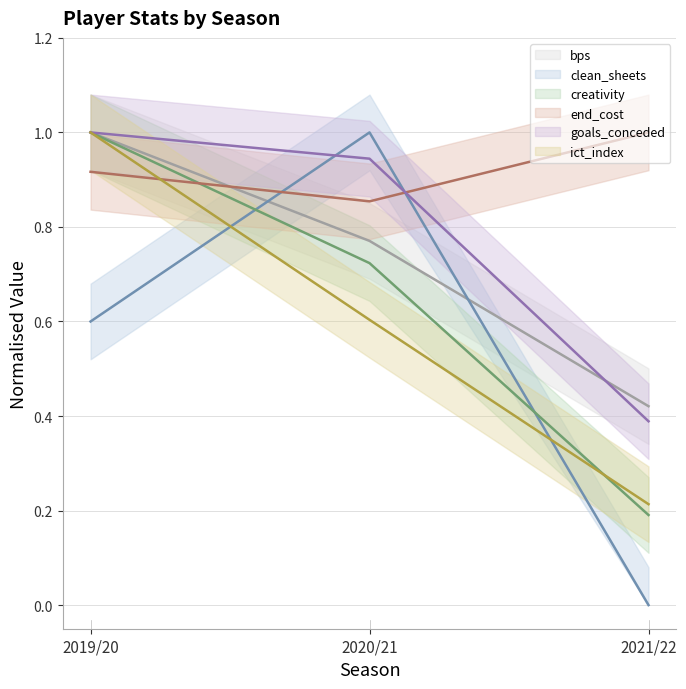

What is the sum of all clean_sheets (line) values?

1.6